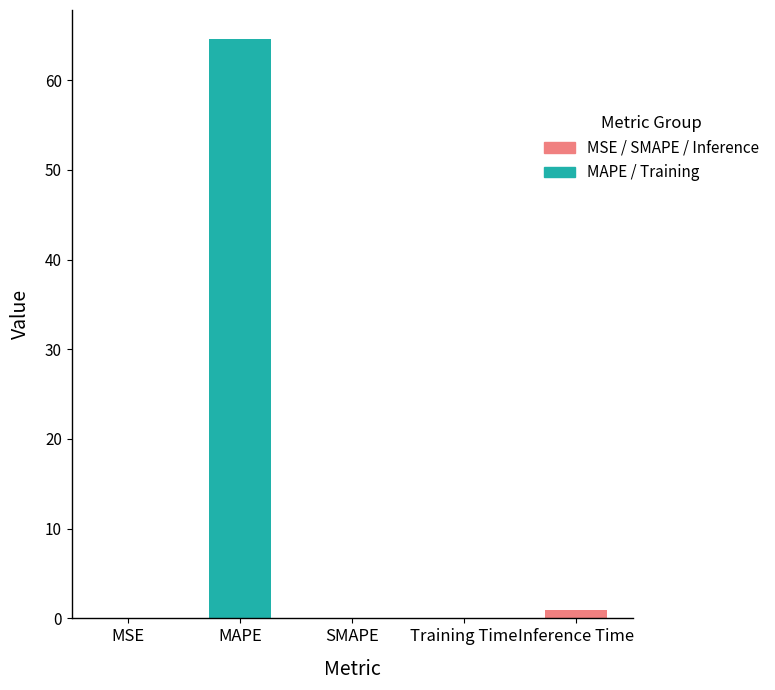

What is the change in value from MSE to MAPE?

+64.5